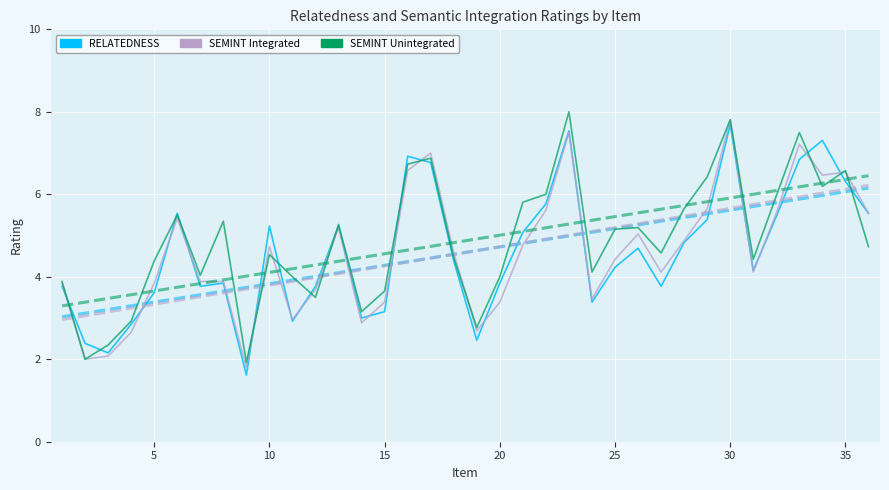

What is the minimum value shown in the chart?

1.6